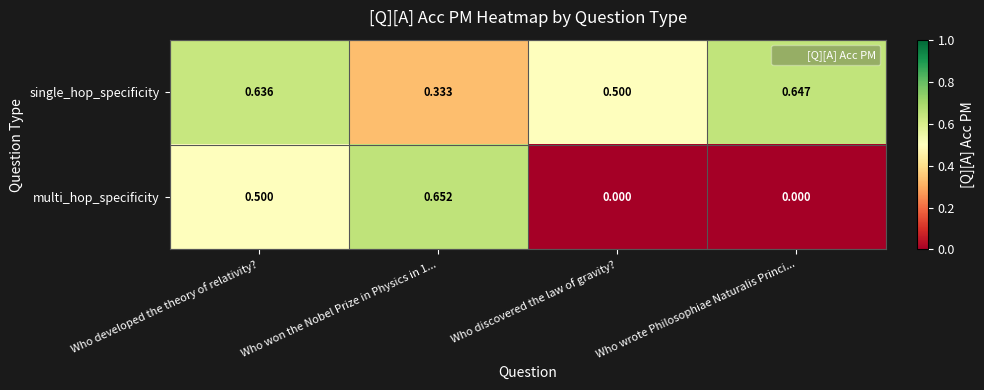

What is the difference between the highest and lowest values at Who developed the theory of relativity??

0.1